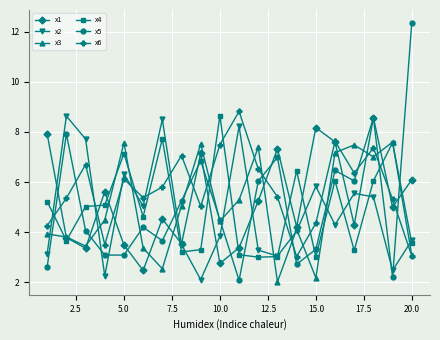

What is the value of the x3 point at the 9th from the left?

7.5